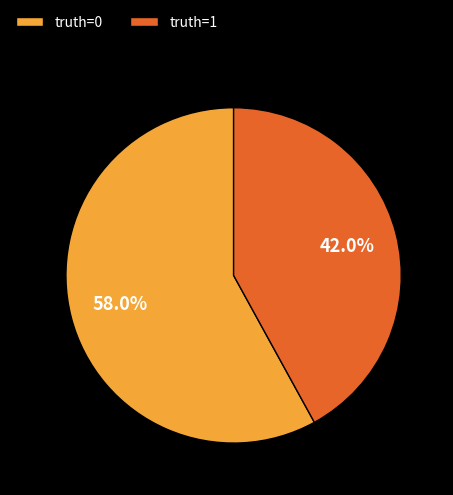

How many segments does this pie chart have?

2